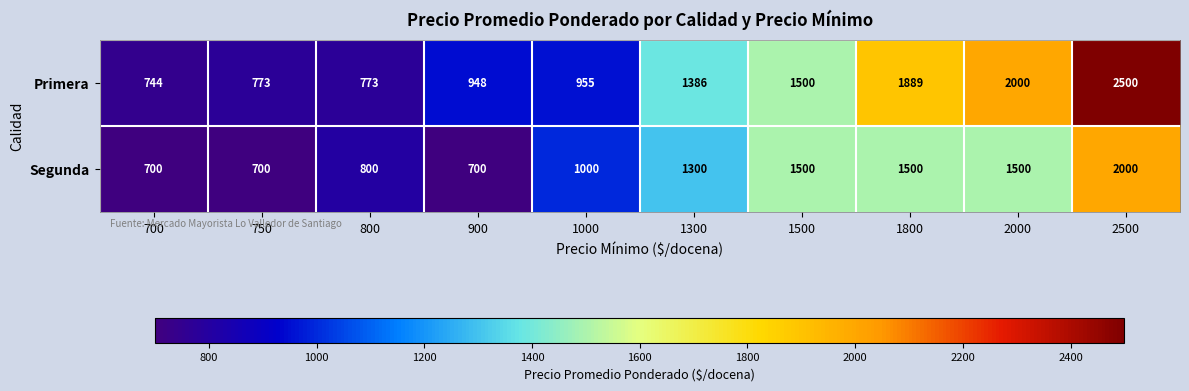

Rank the series by their average value, from lowest to highest.

Segunda, Primera